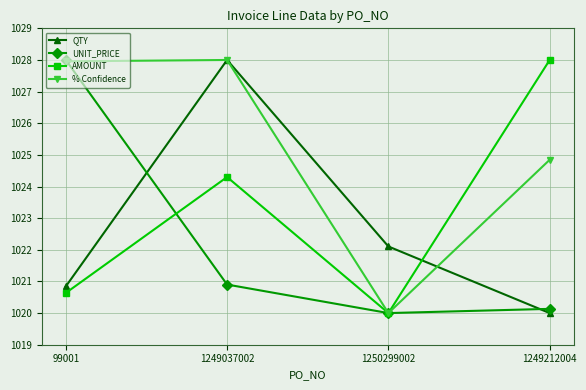

How many interior local valleys does the % Confidence series have?

1